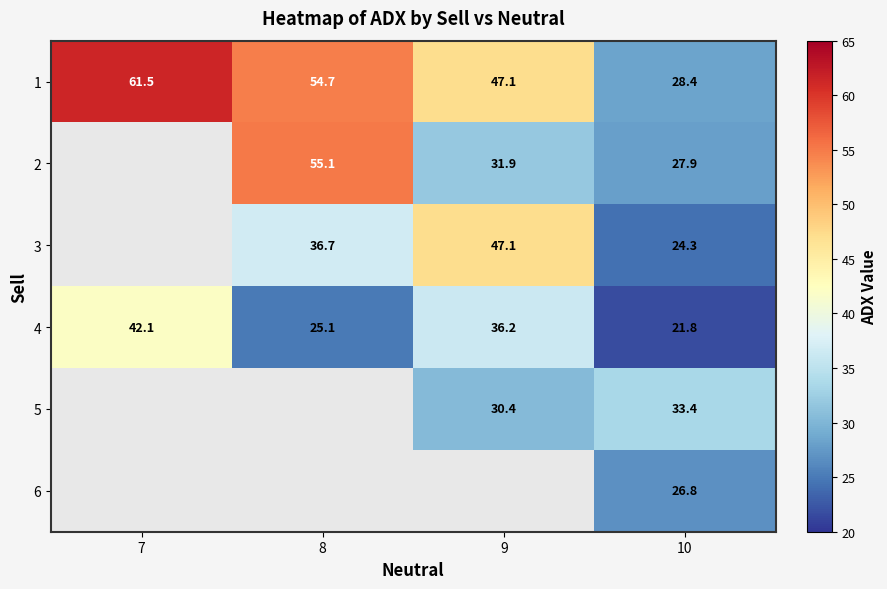

Which has a higher value, 10 or 9?

9